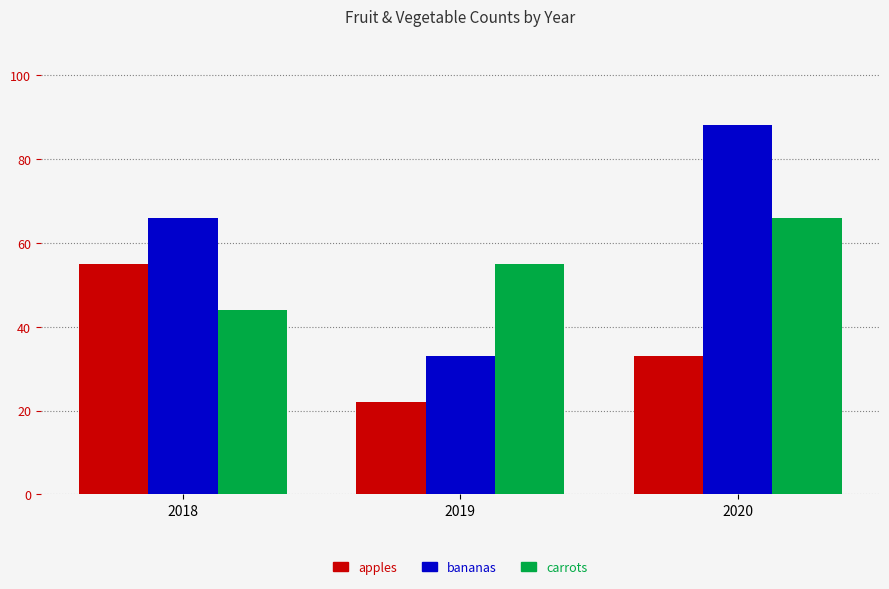

What is the lowest value of the carrots series?

44